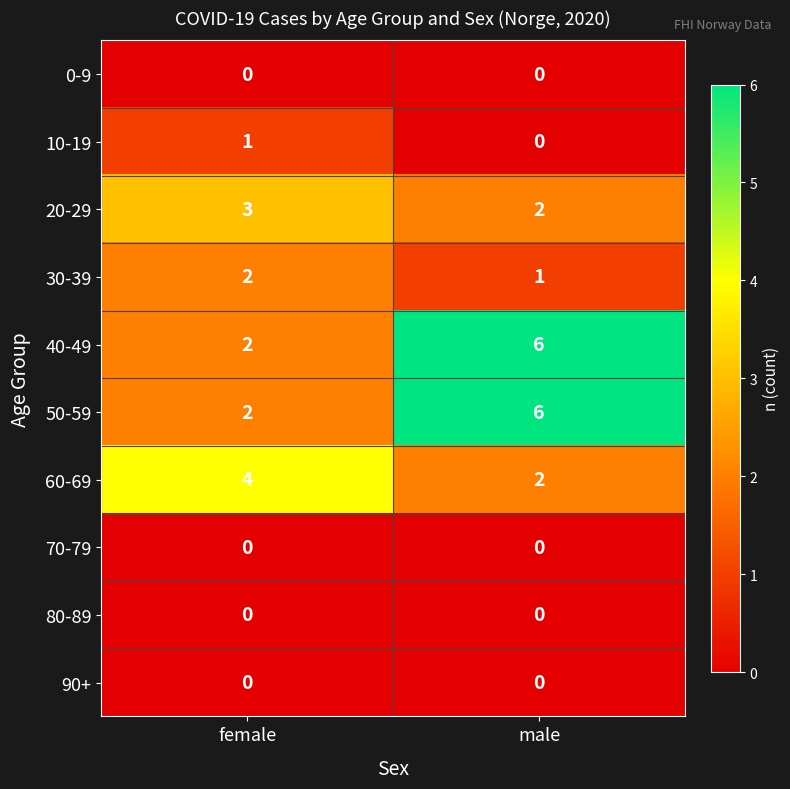

Where is 20-29 nearest to the value 2?

male